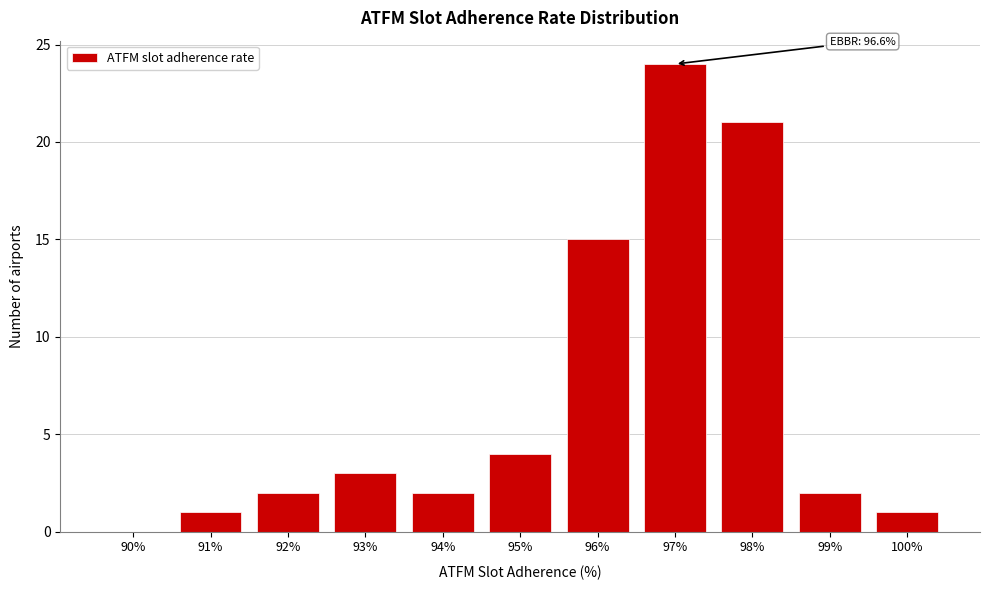

Reading left to right, extract all data points from this chart.

90%=0	91%=1	92%=2	93%=3	94%=2	95%=4	96%=15	97%=24	98%=21	99%=2	100%=1